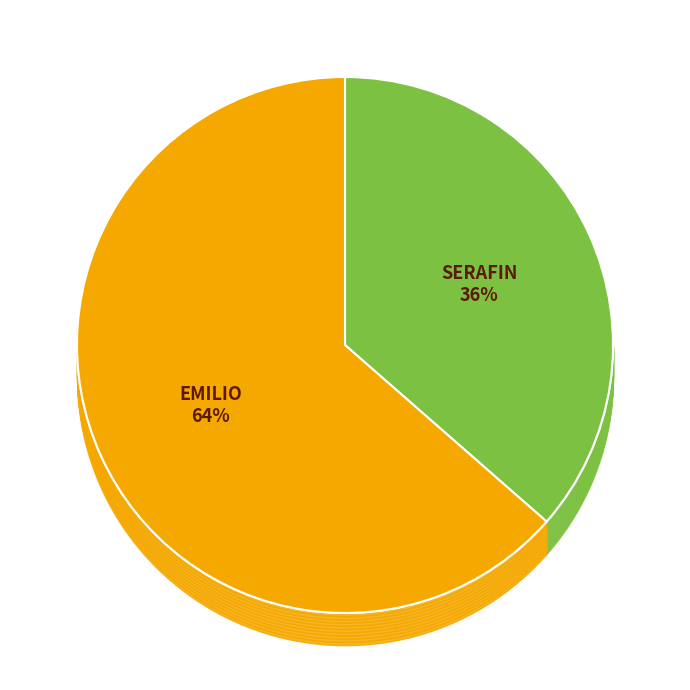

What percentage is NOT represented by EMILIO?

36.4%